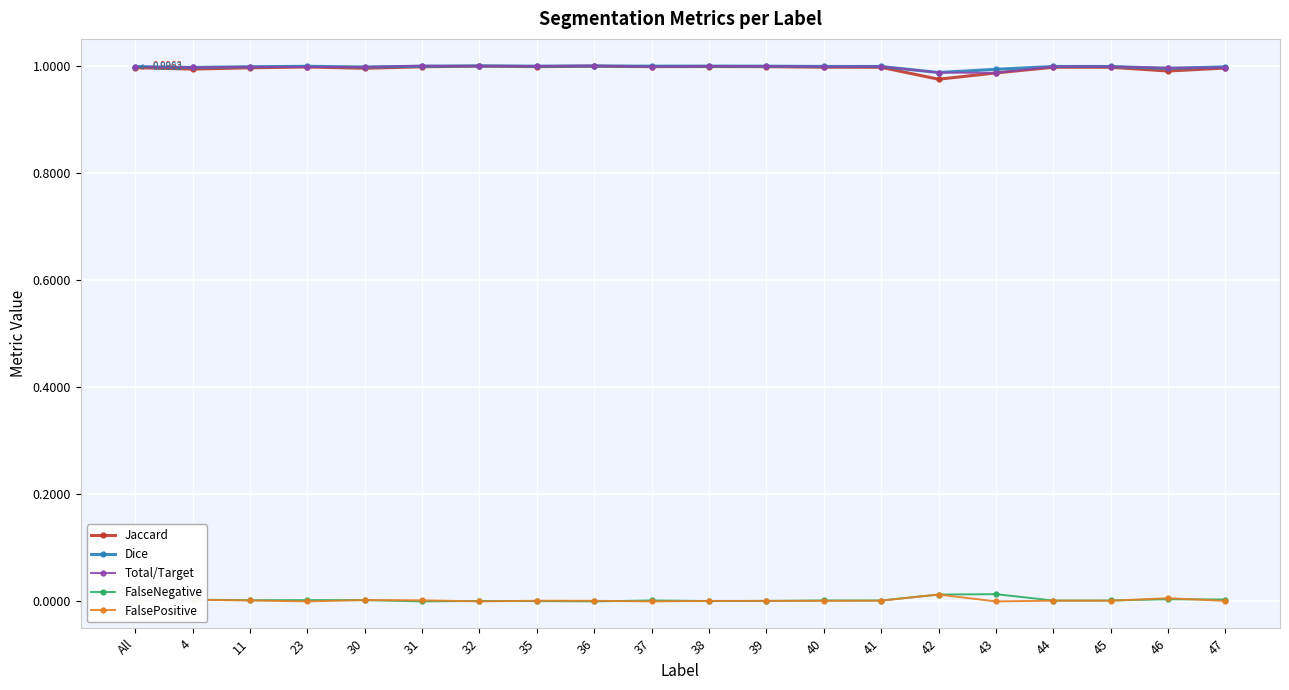

The value of Total/Target at 45 is 0.2. True or false?

False